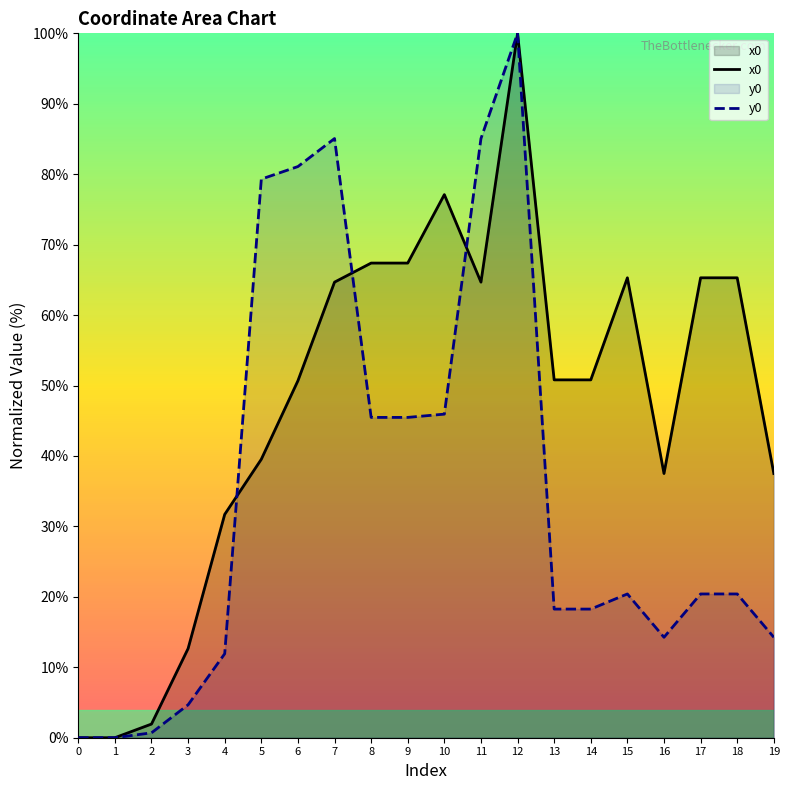

In y0, how many points are higher than both neighbors (excluding endpoints)?

3